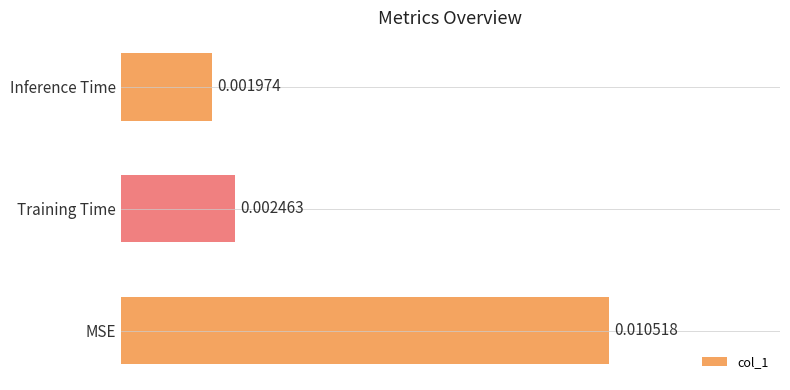

Are the bars grouped side by side (vs. stacked)?

No